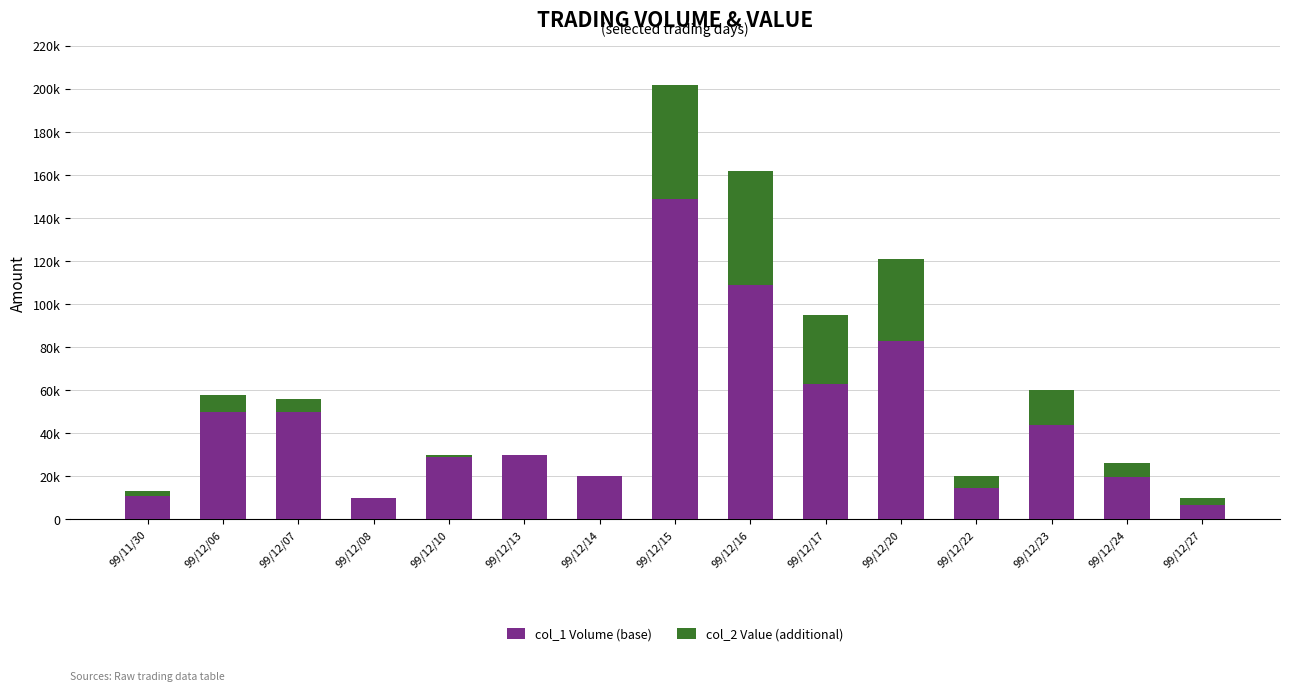

Are the bars horizontal?

No